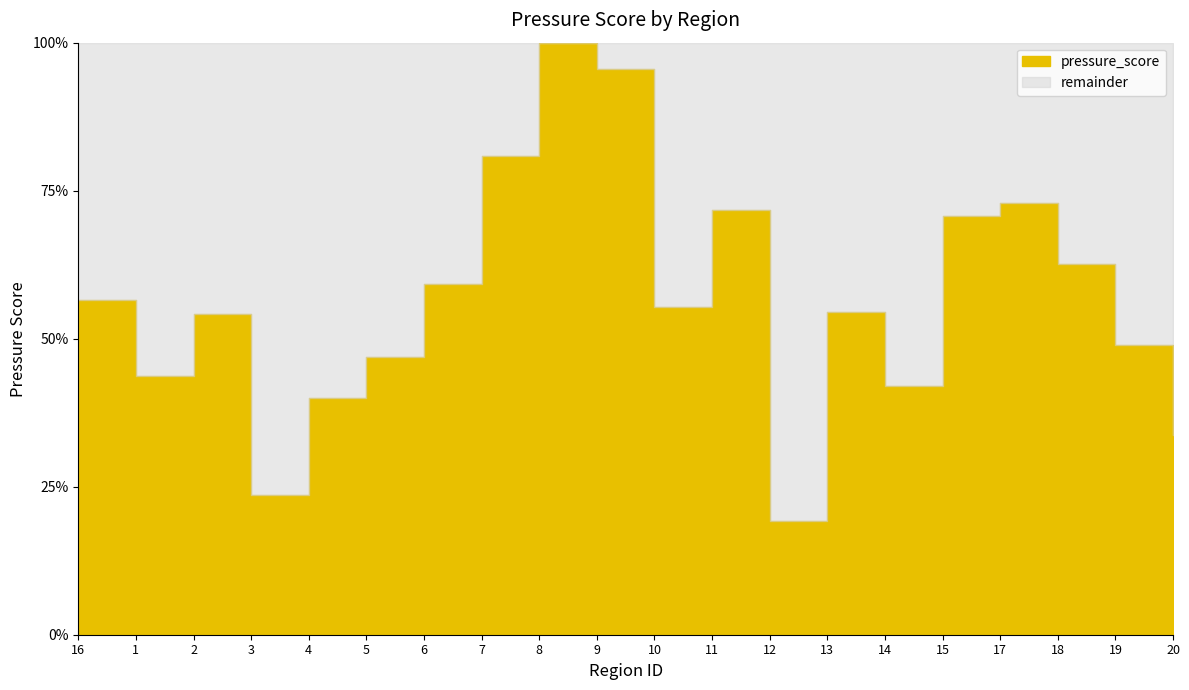

How many interior local peaks (higher than both neighbors) does the data have?

5